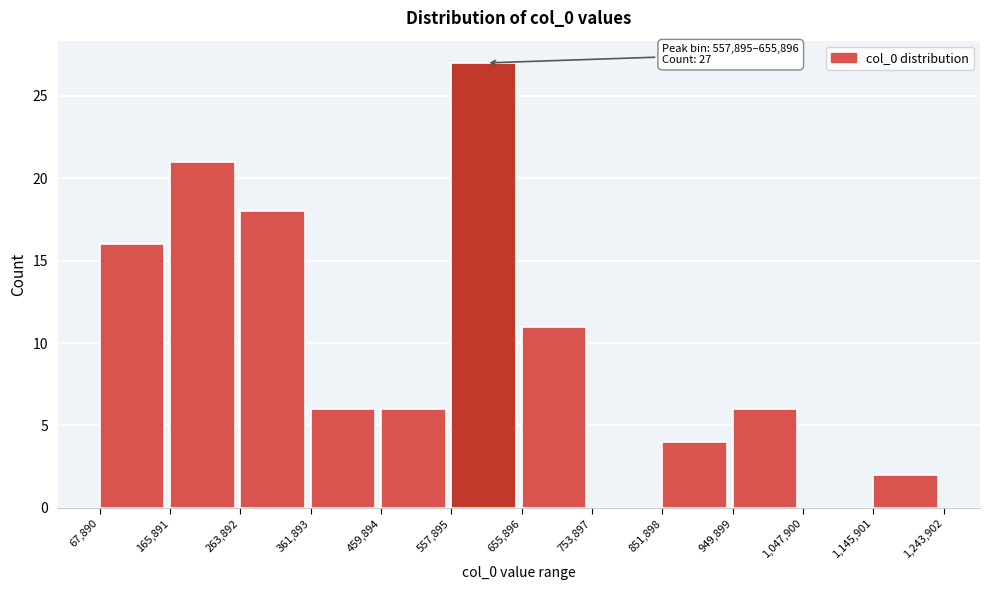

Which range on the x-axis has the tallest bar?

557,895 to 655,896